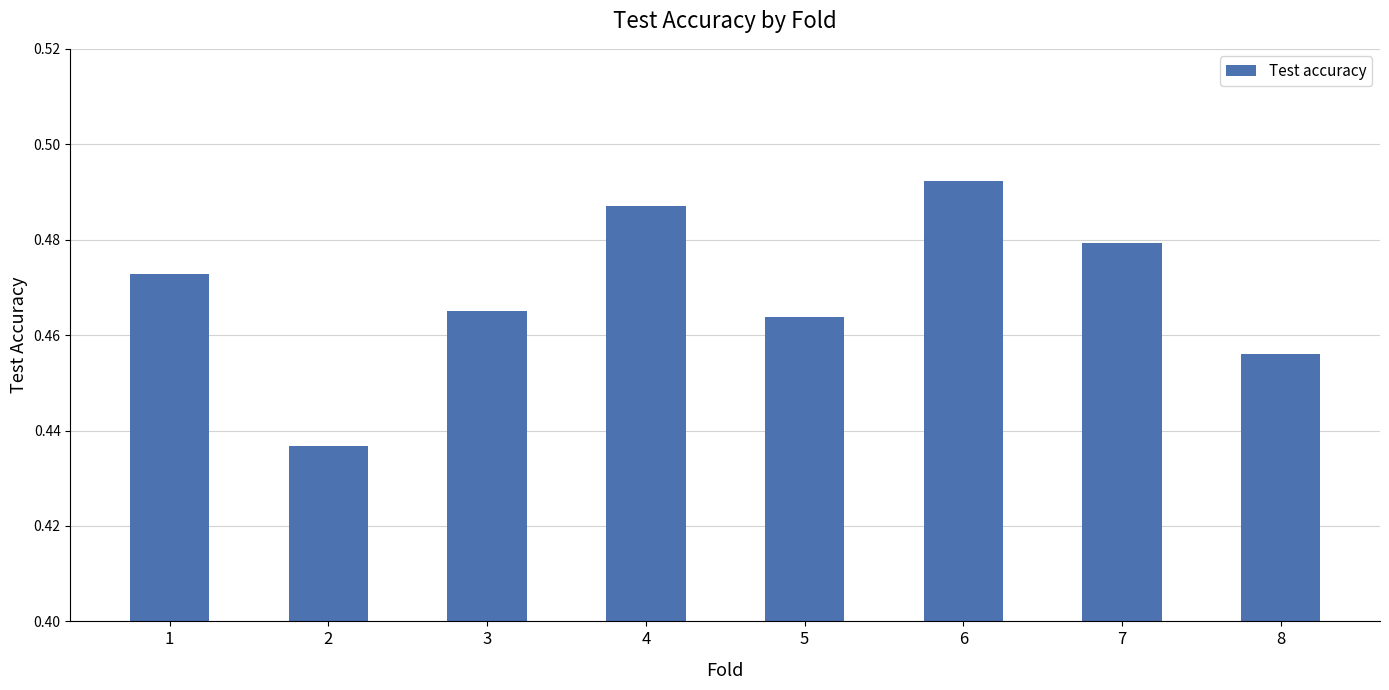

How many categories are shown in the chart?

8